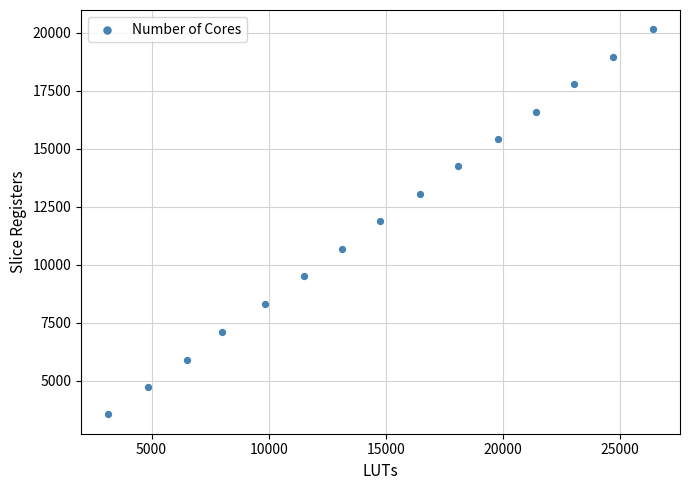

What is the range of Y values (max minus min)?

16596